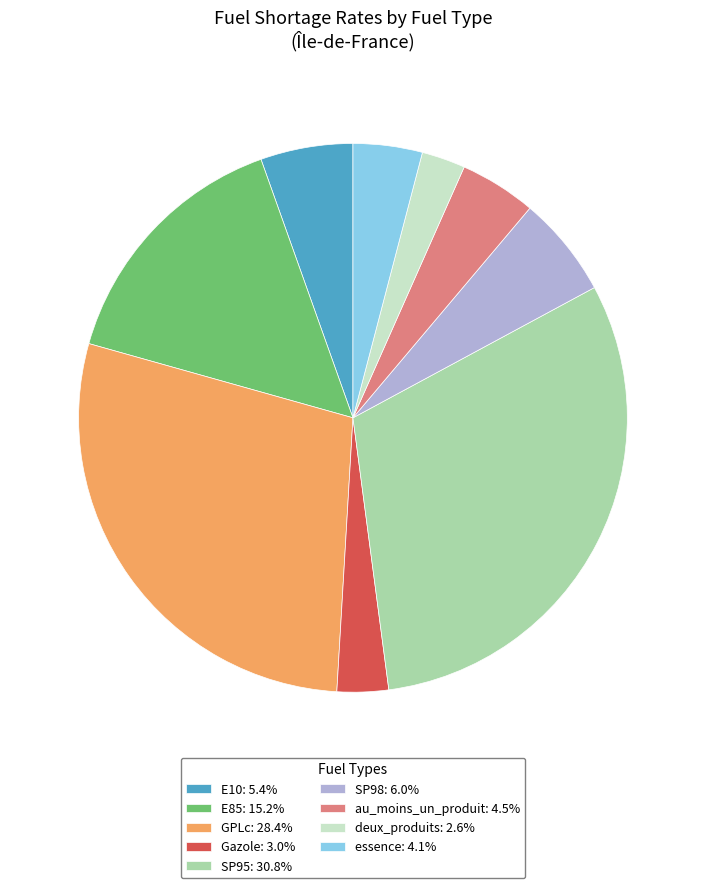

Approximately how many times larger is the value at E10: 5.4% compared to SP98: 6.0%?

0.9